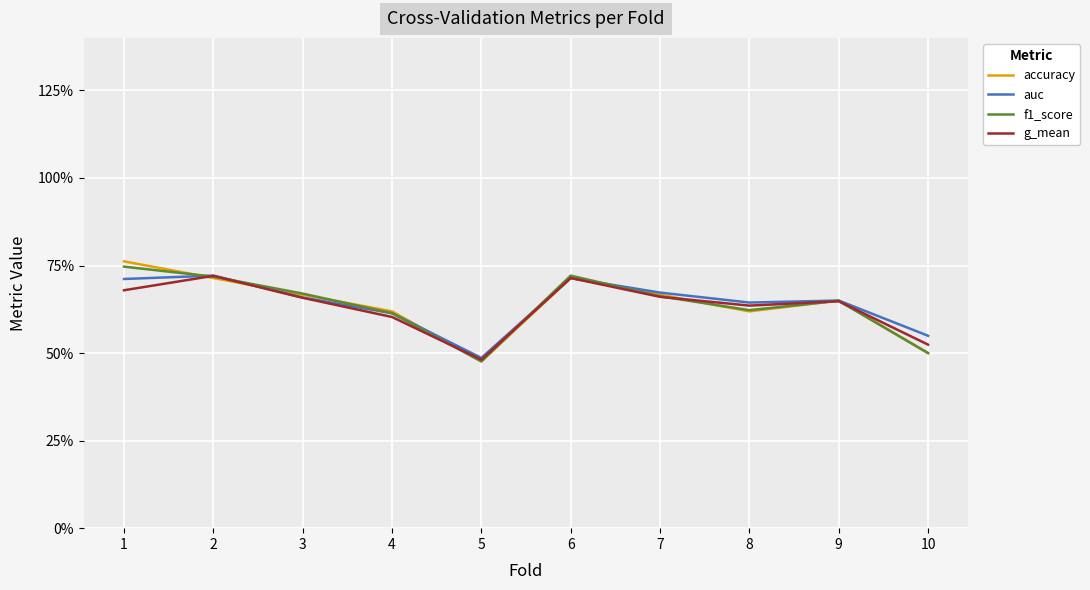

Which series has the largest total across all categories?

auc